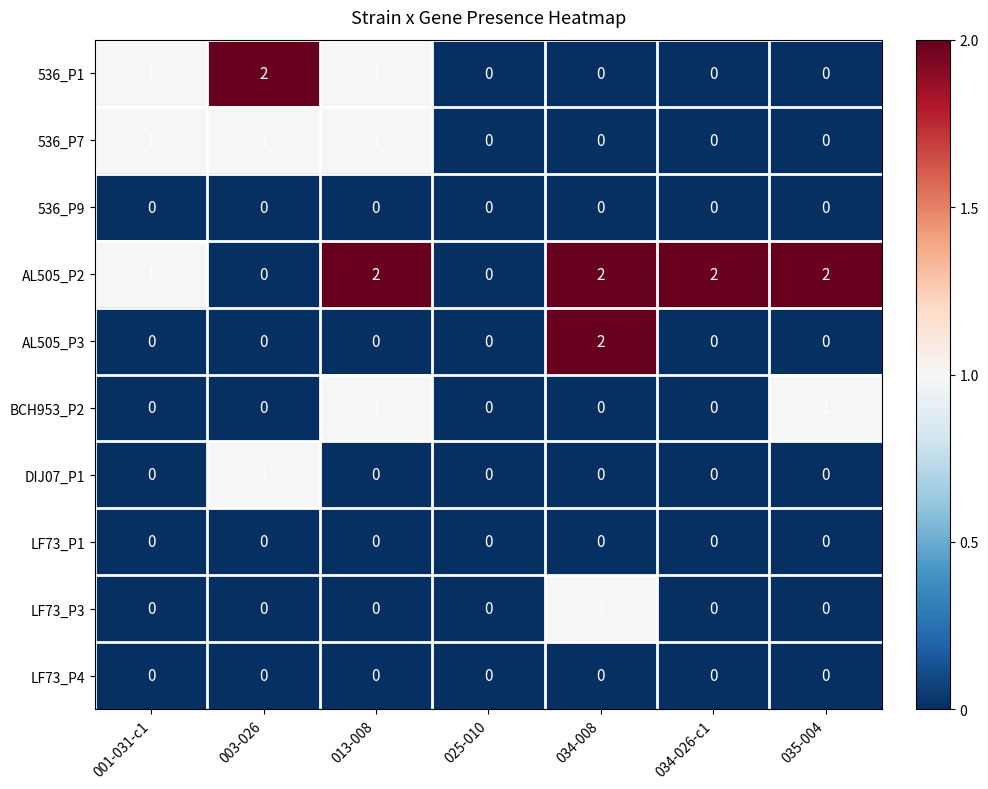

How many DIJ07_P1 values are between 0 and 1?

7